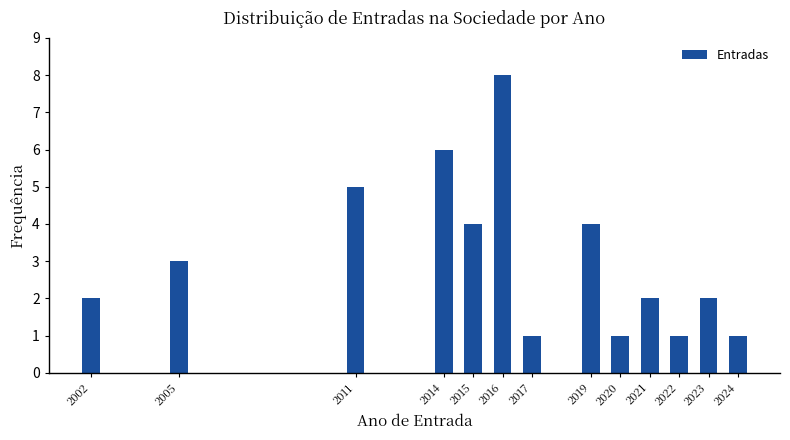

Reading left to right, what are all the values shown in this chart?

2	3	5	6	4	8	1	4	1	2	1	2	1